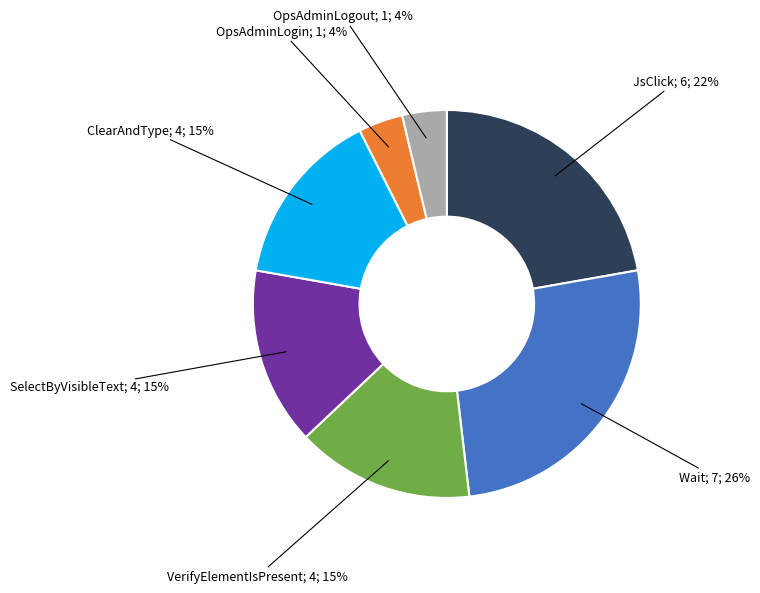

Does any single category account for the majority?

No